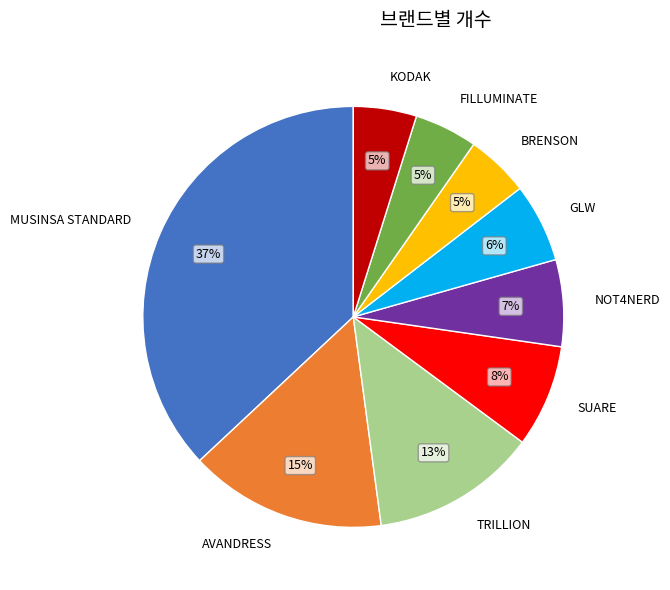

Count the number of slices in the pie.

9